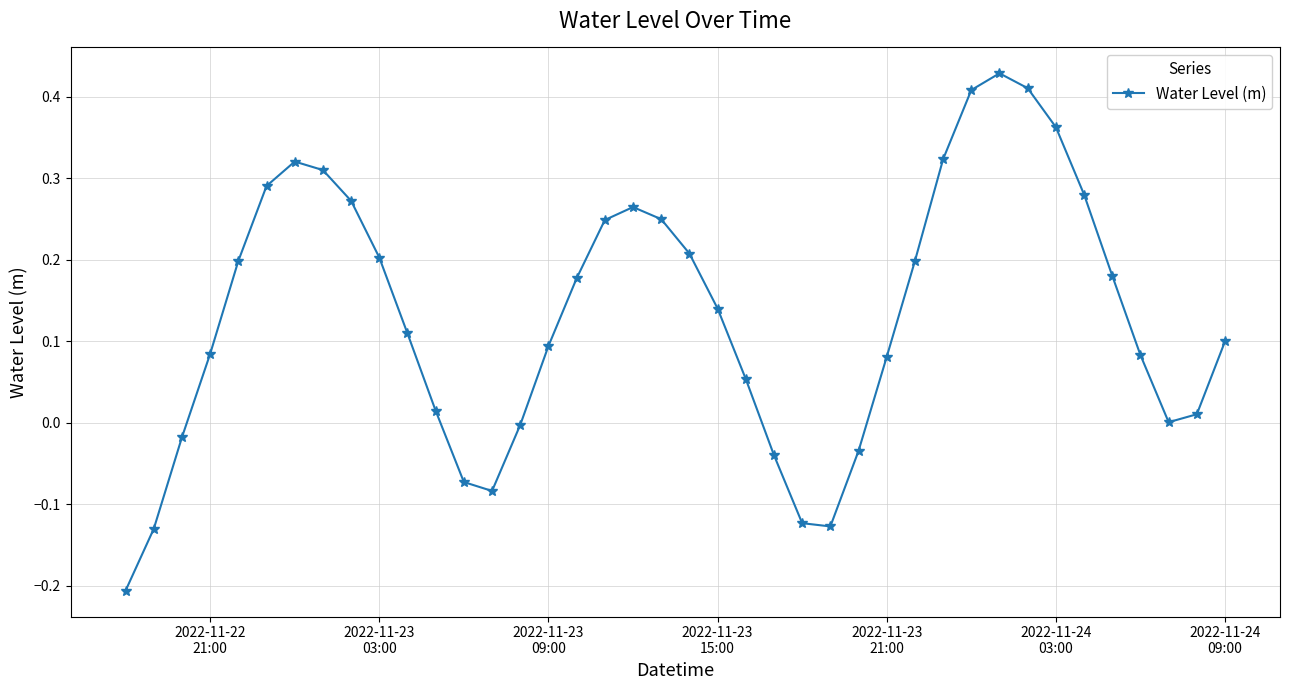

How many data points does each series have?

40